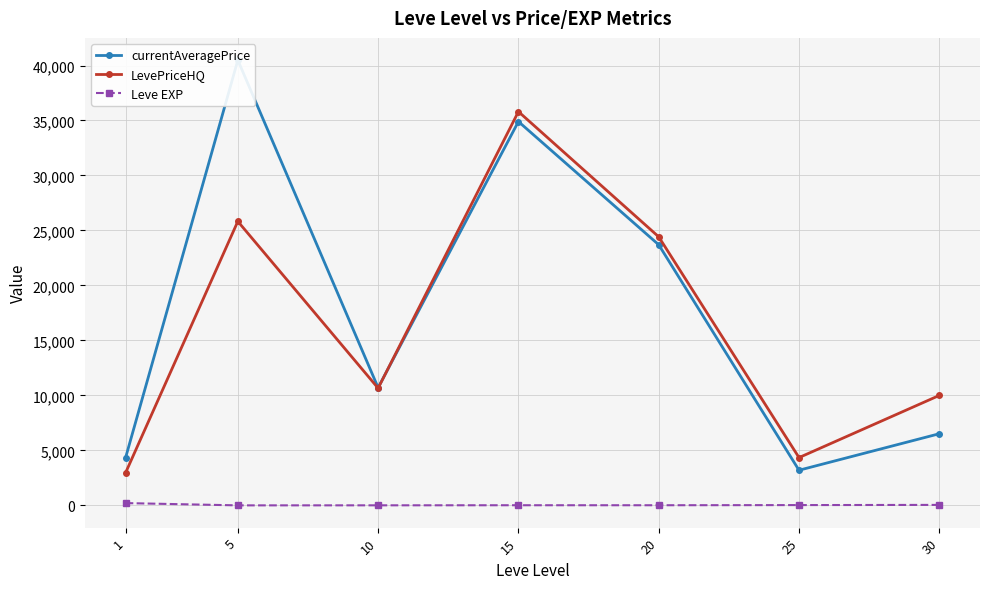

True or false: Leve EXP and LevePriceHQ intersect in this chart.

False